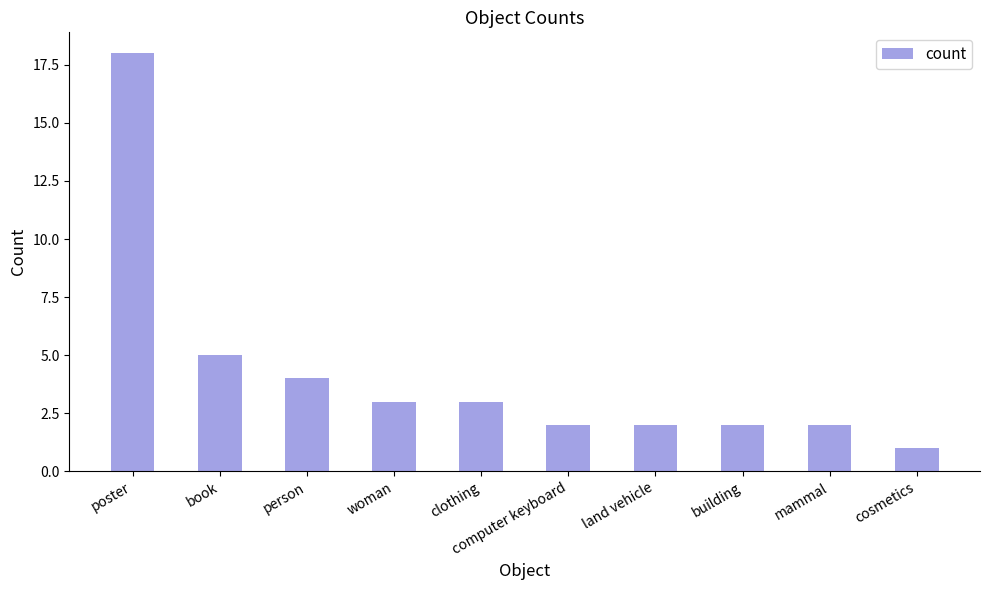

True or false: the data shows 1 at computer keyboard.

False